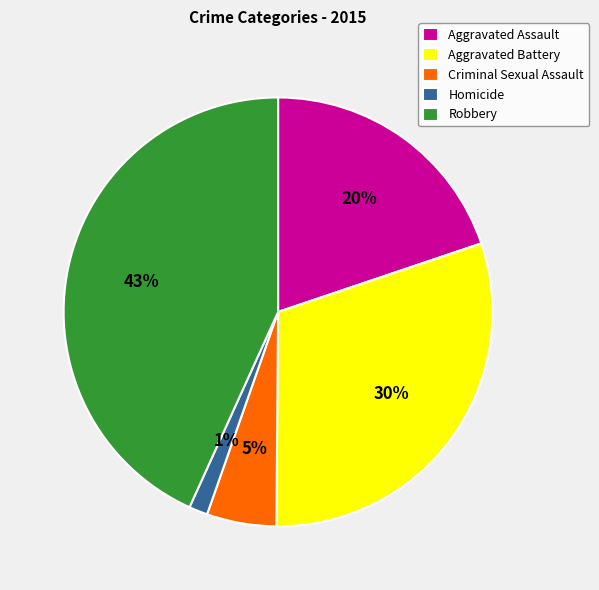

What is the ratio of the value at Aggravated Assault to the value at Robbery?

0.5